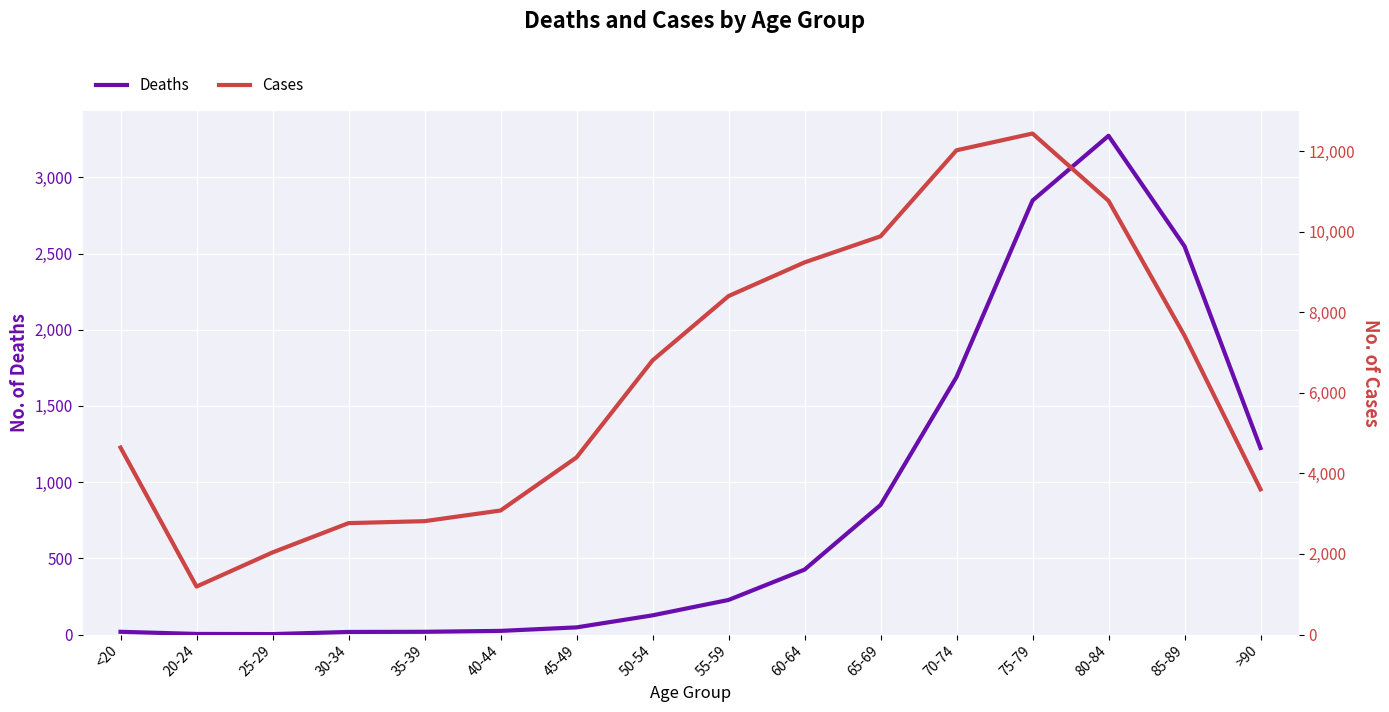

What is the highest value of the Deaths series?

3273